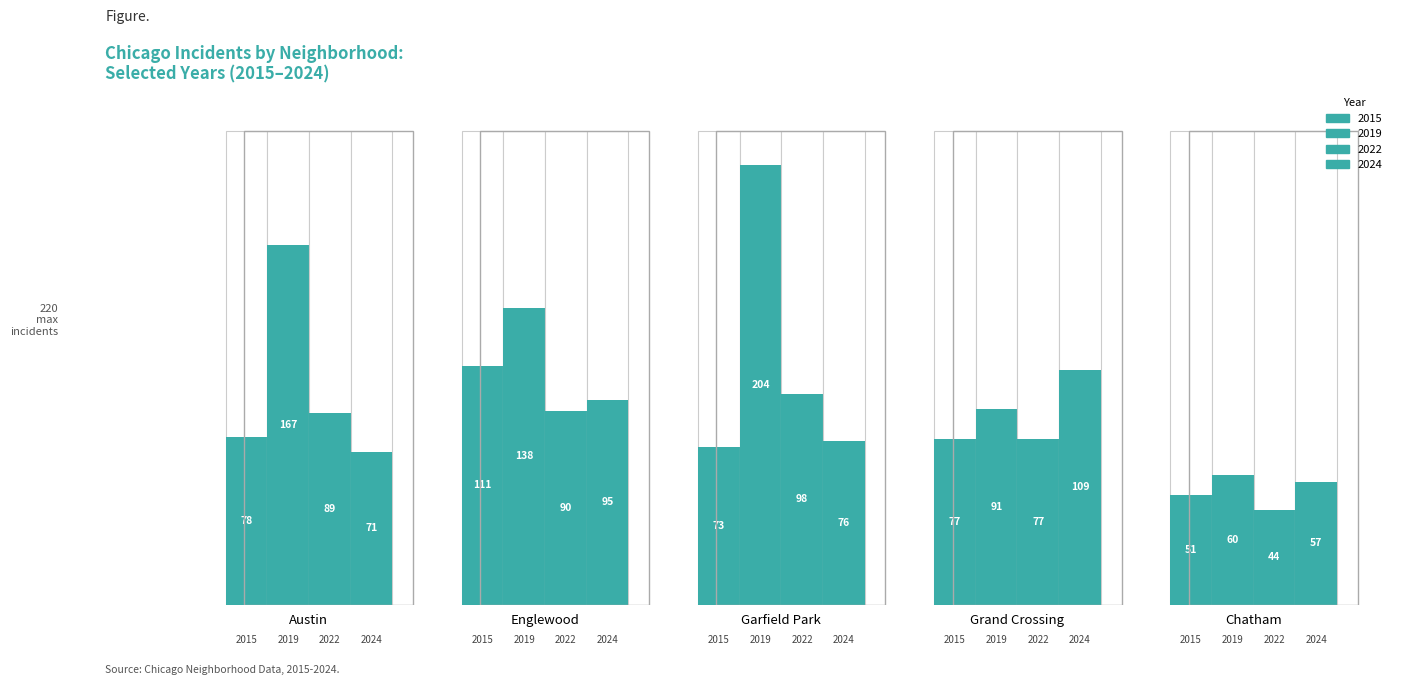

The value of 2022 at 1 is 147. True or false?

False